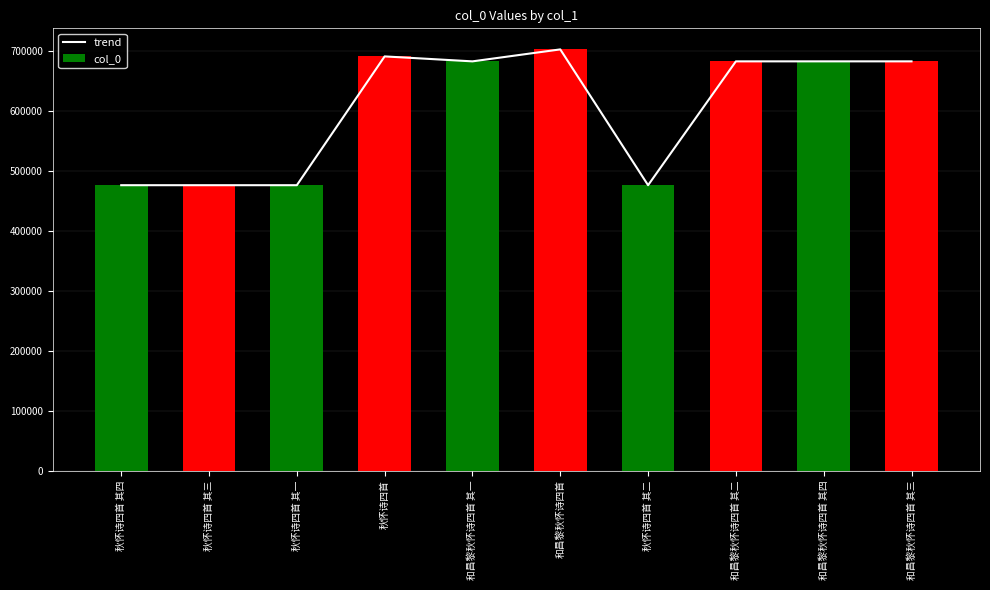

Reading left to right, what are all the values shown in this chart?

475625	475624	475622	690226	681966	701901	475623	681967	681969	681968